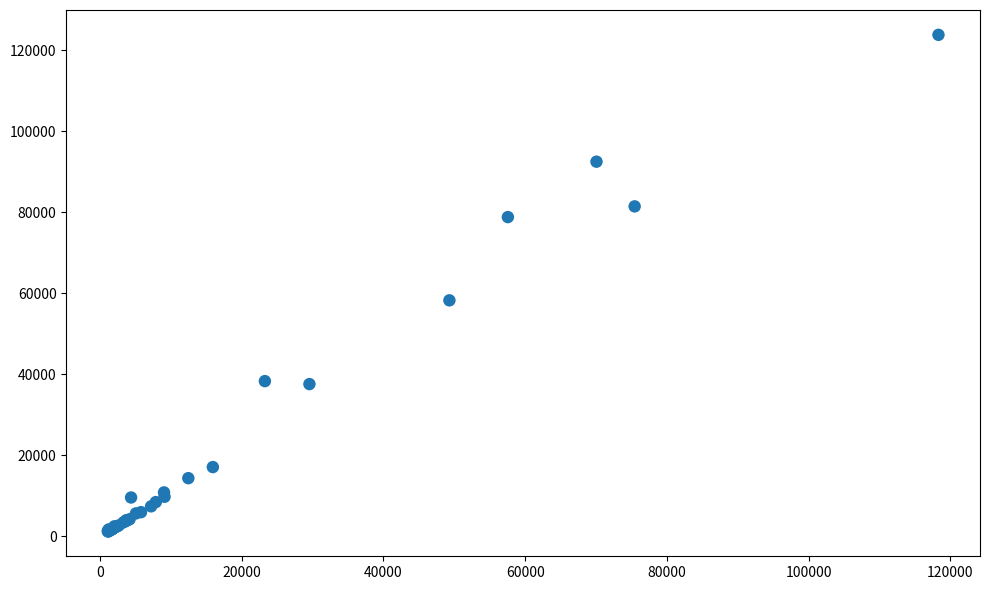

What Y value in the scatter plot is closest to 62492?

58247